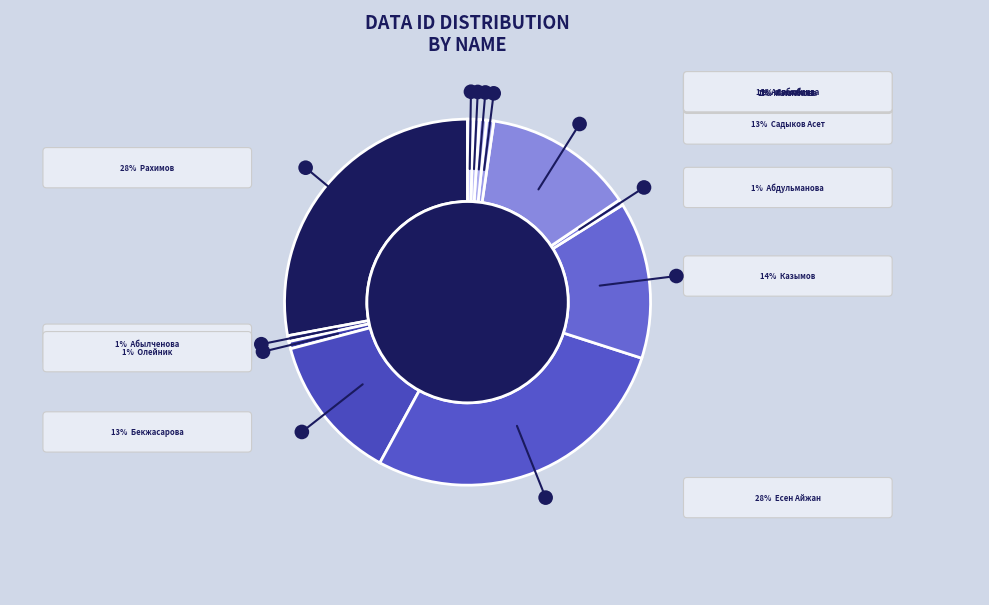

What is the smallest slice in the pie chart?

Сабанина Наталия